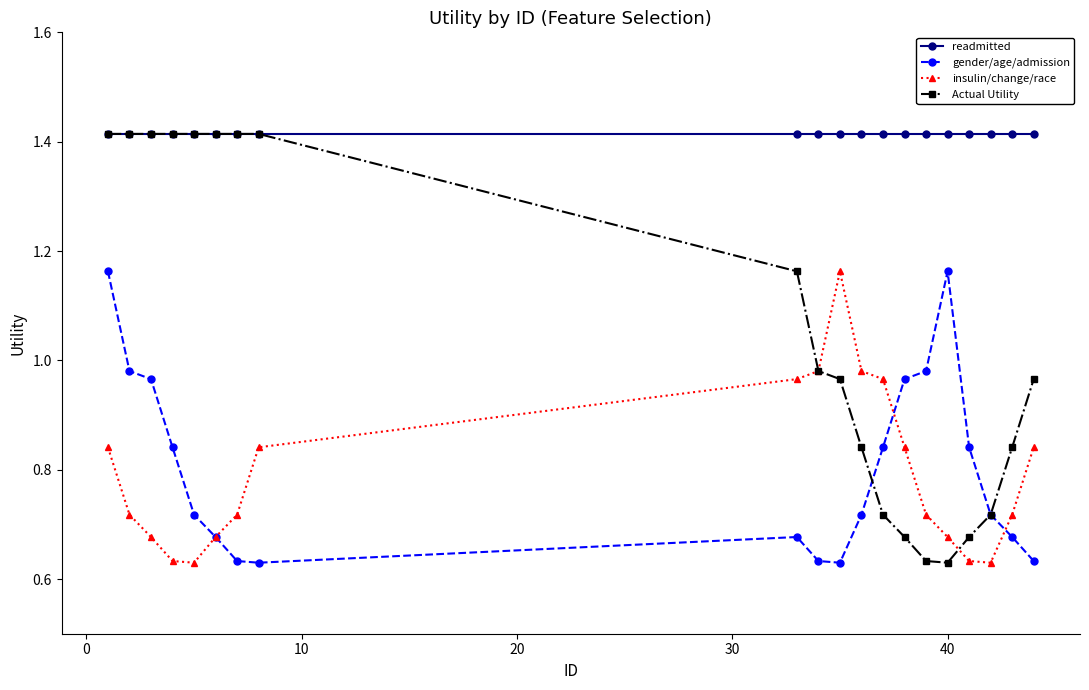

Which series has the largest range (max minus min)?

Actual Utility